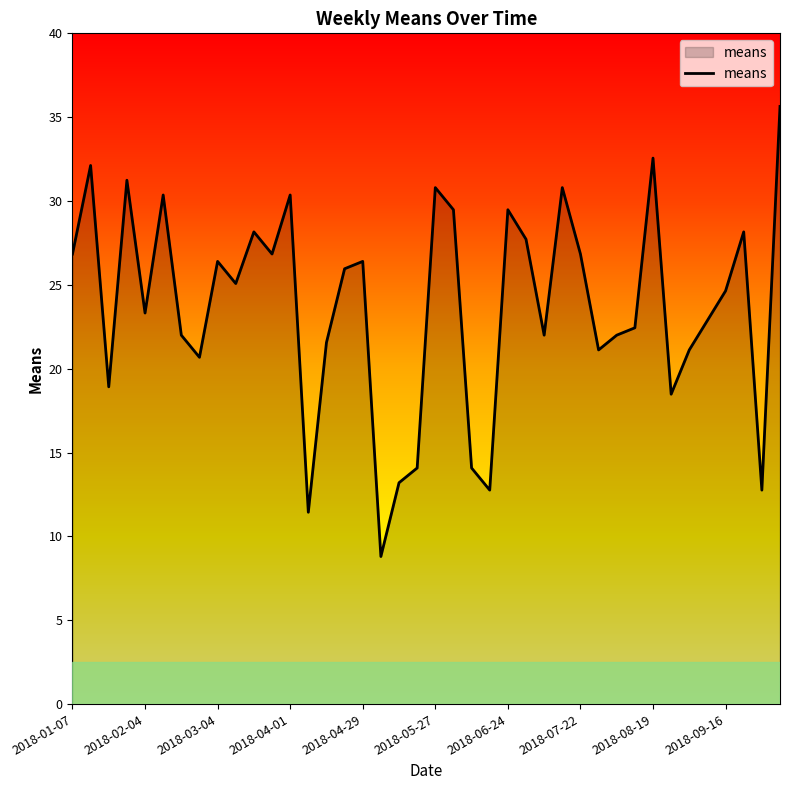

What is the smallest value displayed?

8.8